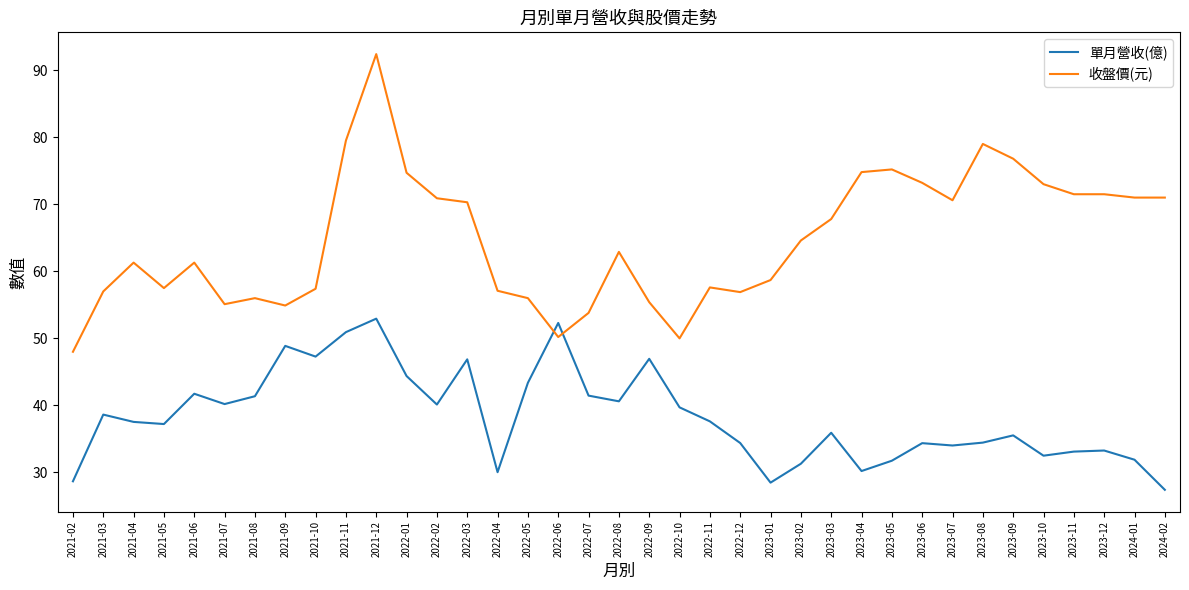

Which label corresponds to the largest value in the chart?

2021-12